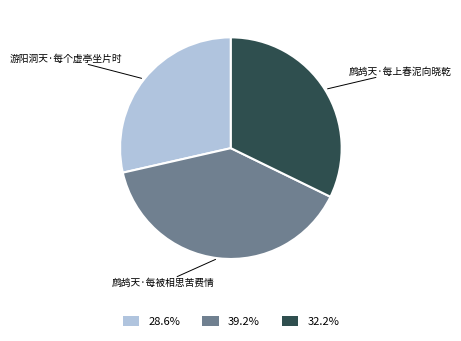

Is it true that 鹧鸪天·每被相思苦费情 is 52% of the pie?

False